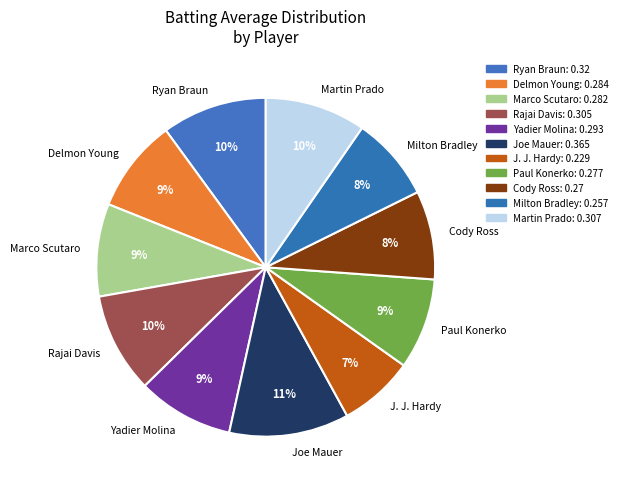

How many slices are in this pie chart?

11